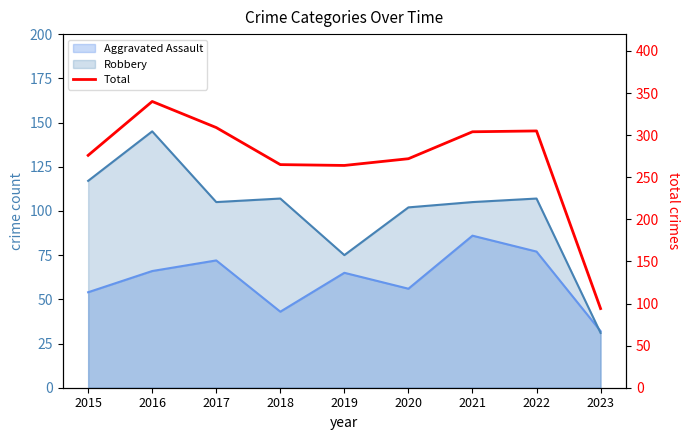

What is the change in value from 2017 to 2023?

-215